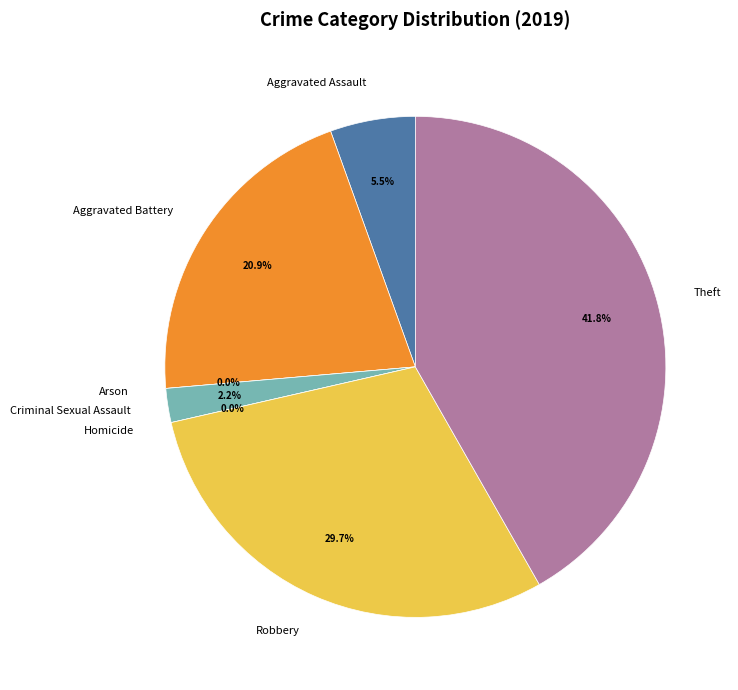

How many segments does this pie chart have?

7